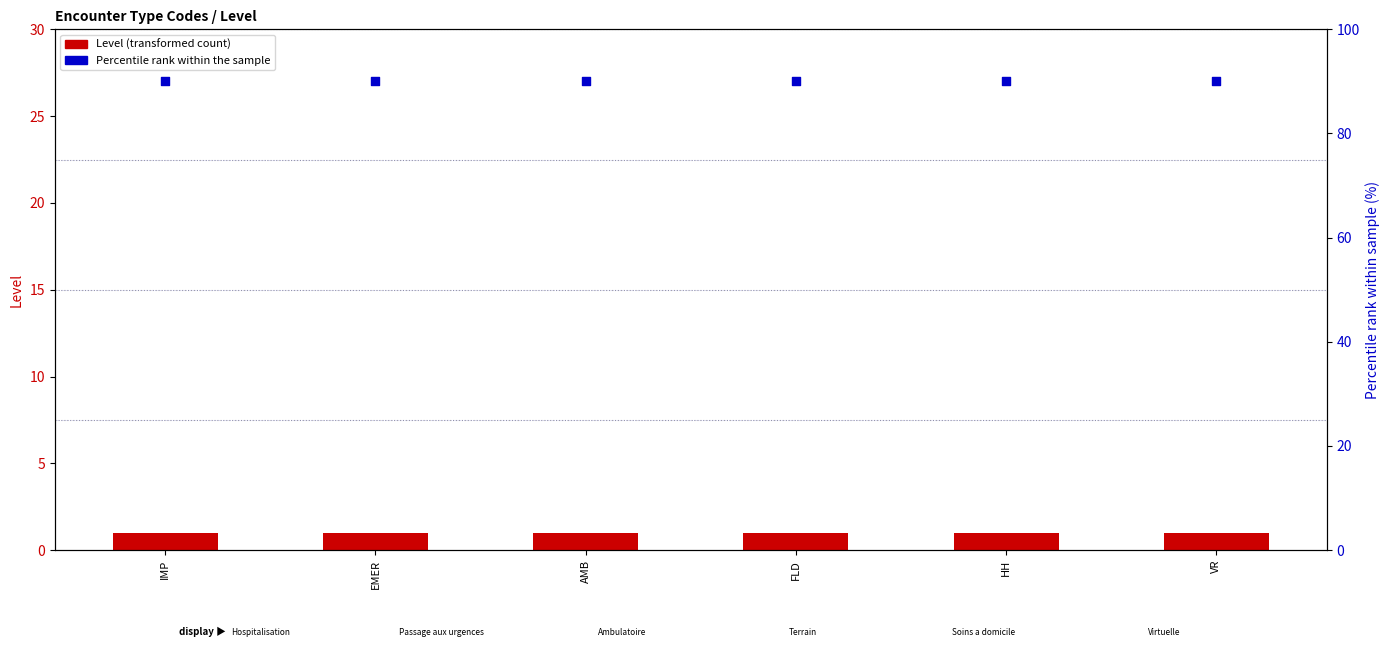

Which series has the largest total across all categories?

Percentile rank